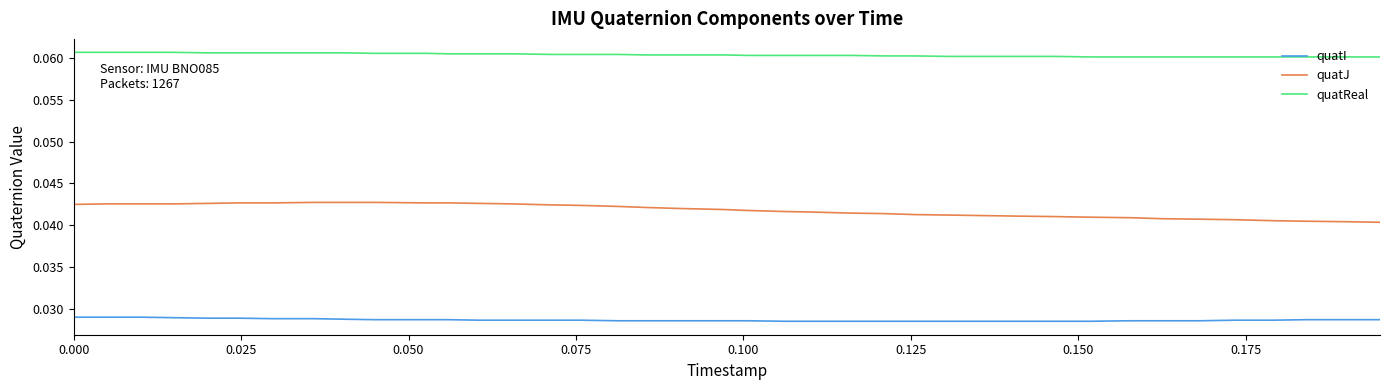

Which series has the largest total across all categories?

quatReal